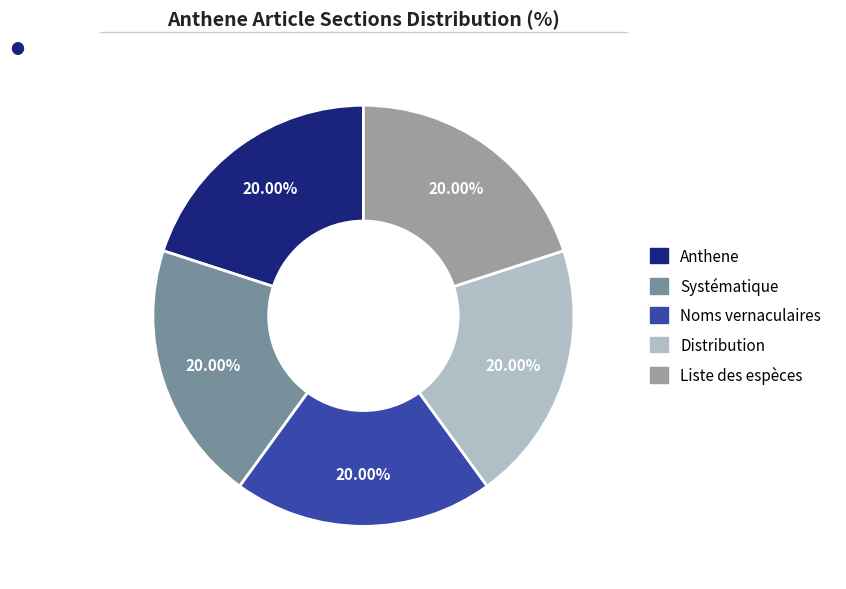

To the nearest percent, what is the average slice percentage?

20%